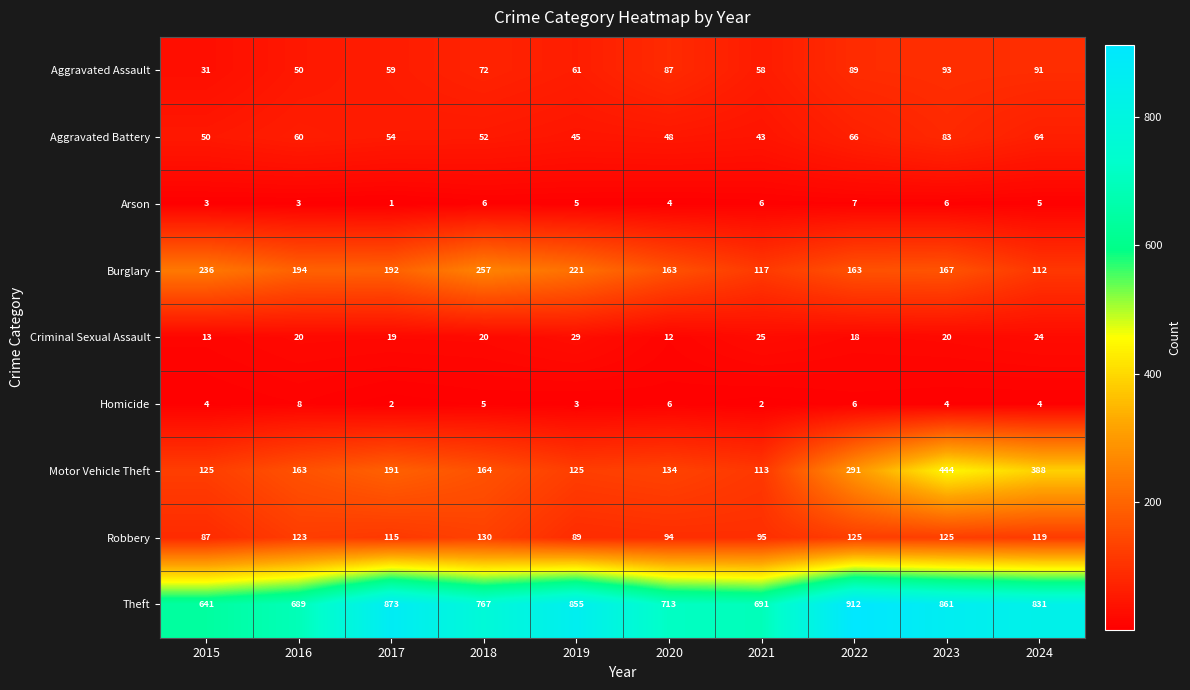

Is it true that Homicide equals 8 at 2018?

False